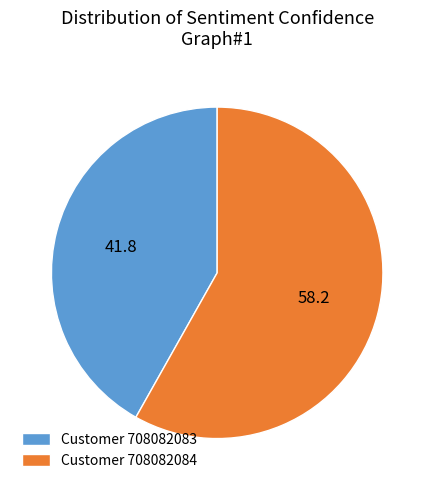

Is the sum of Customer 708082084 and Customer 708082083 greater than half?

Yes